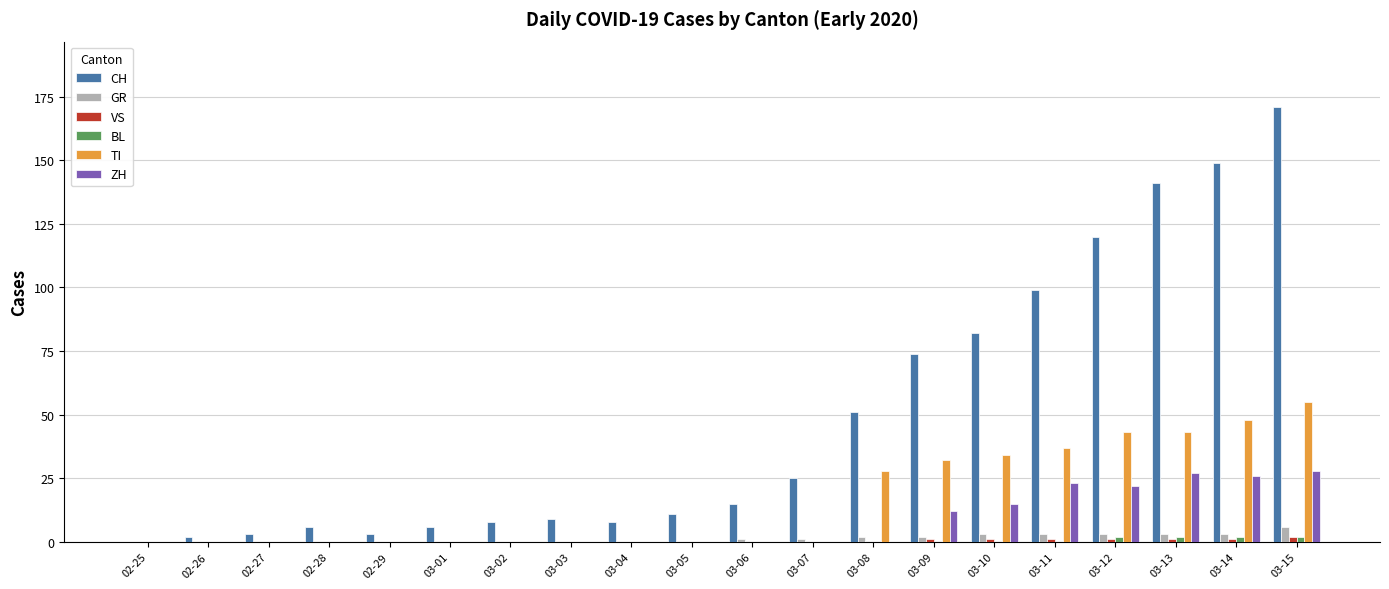

True or false: CH has a value of 6 at 02-28.

True